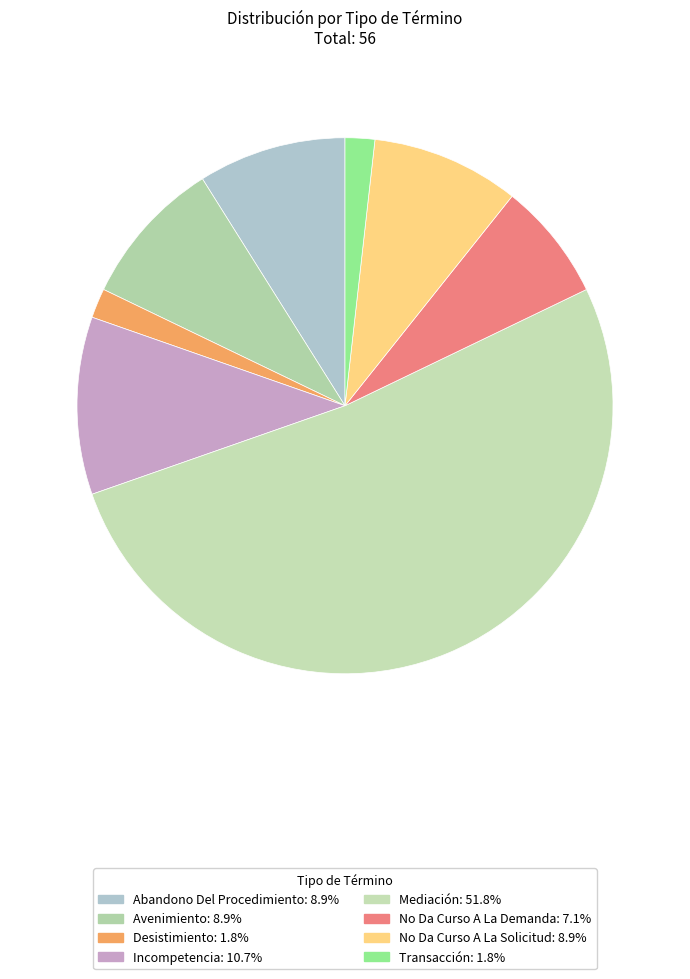

What is the majority slice?

Mediación